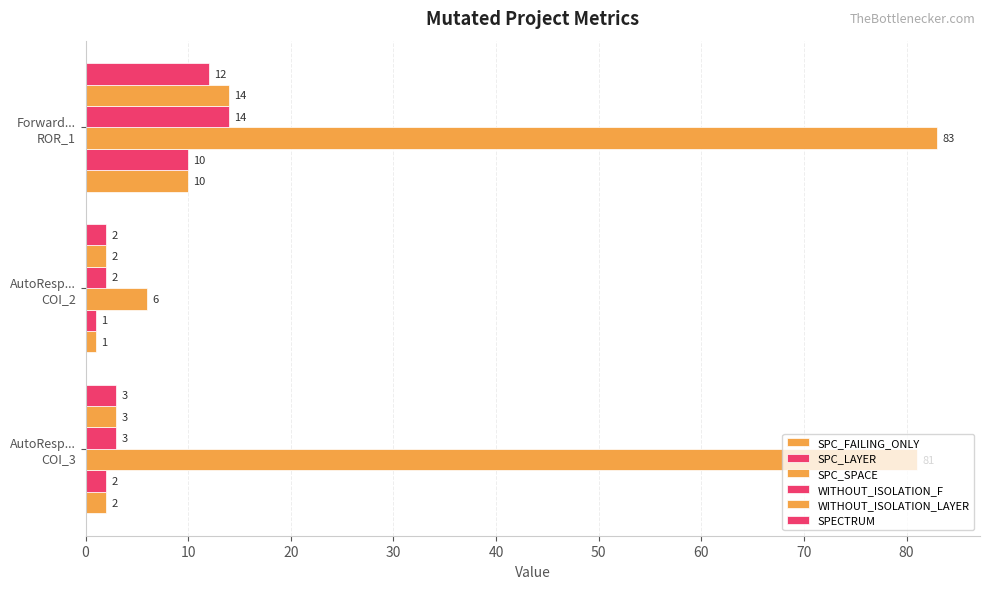

How many data points does each series have?

3